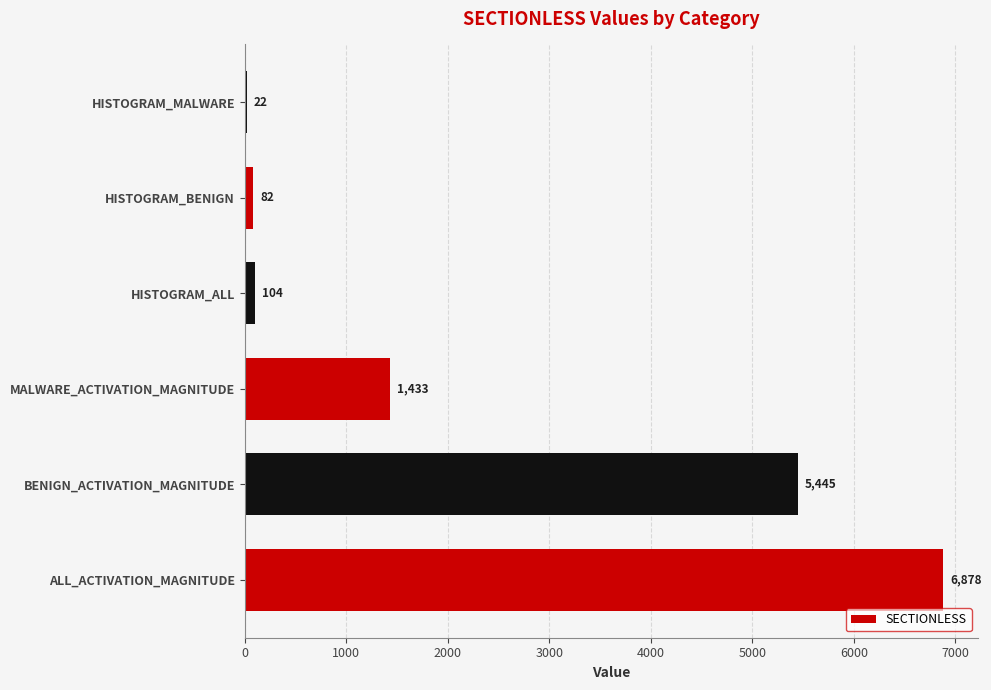

Reading bottom to top, list all the values displayed in this chart.

ALL_ACTIVATION_MAGNITUDE=6878	BENIGN_ACTIVATION_MAGNITUDE=5445	MALWARE_ACTIVATION_MAGNITUDE=1433	HISTOGRAM_ALL=104	HISTOGRAM_BENIGN=82	HISTOGRAM_MALWARE=22